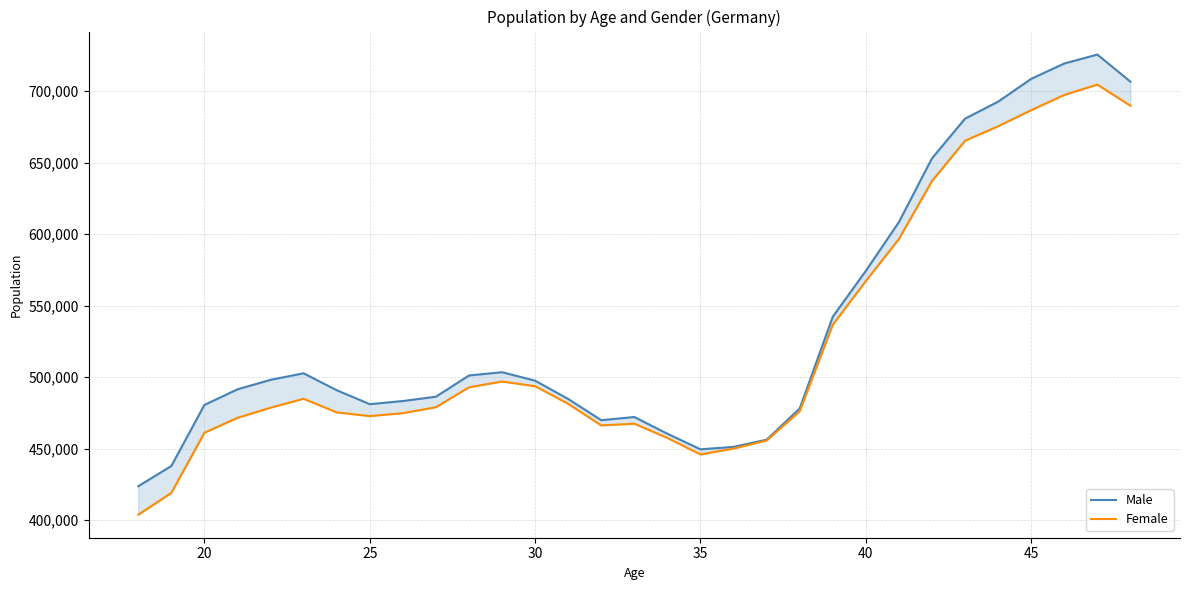

The Male series shows 312942 at 30. True or false?

False